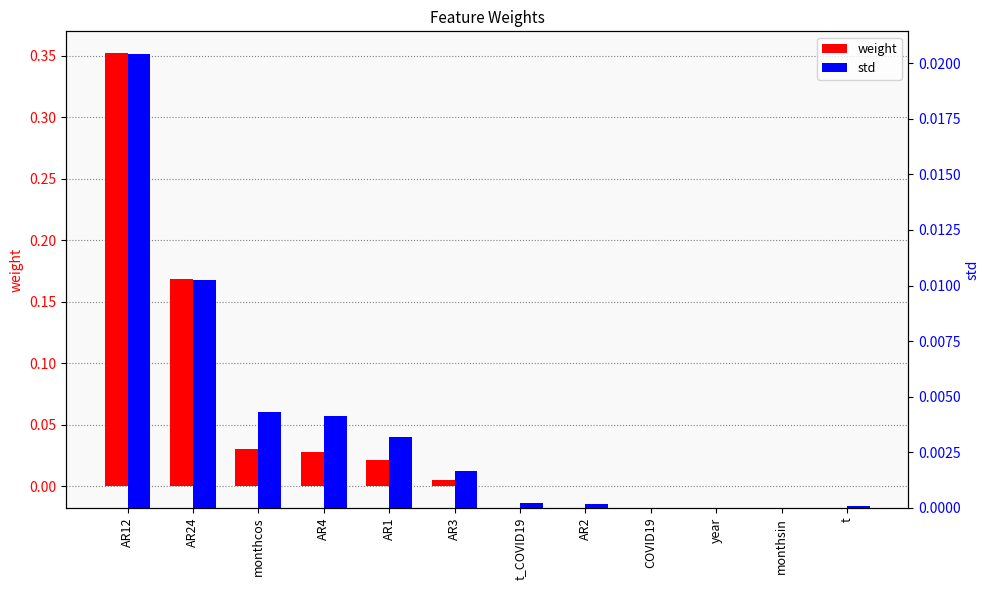

Which series has the widest spread of values?

weight